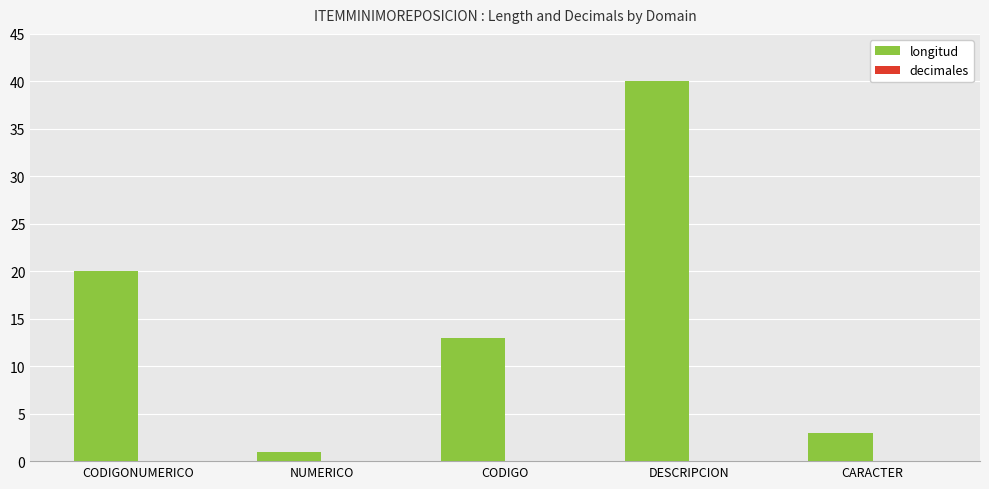

What is the label of the 5th bar from the right?

CODIGONUMERICO